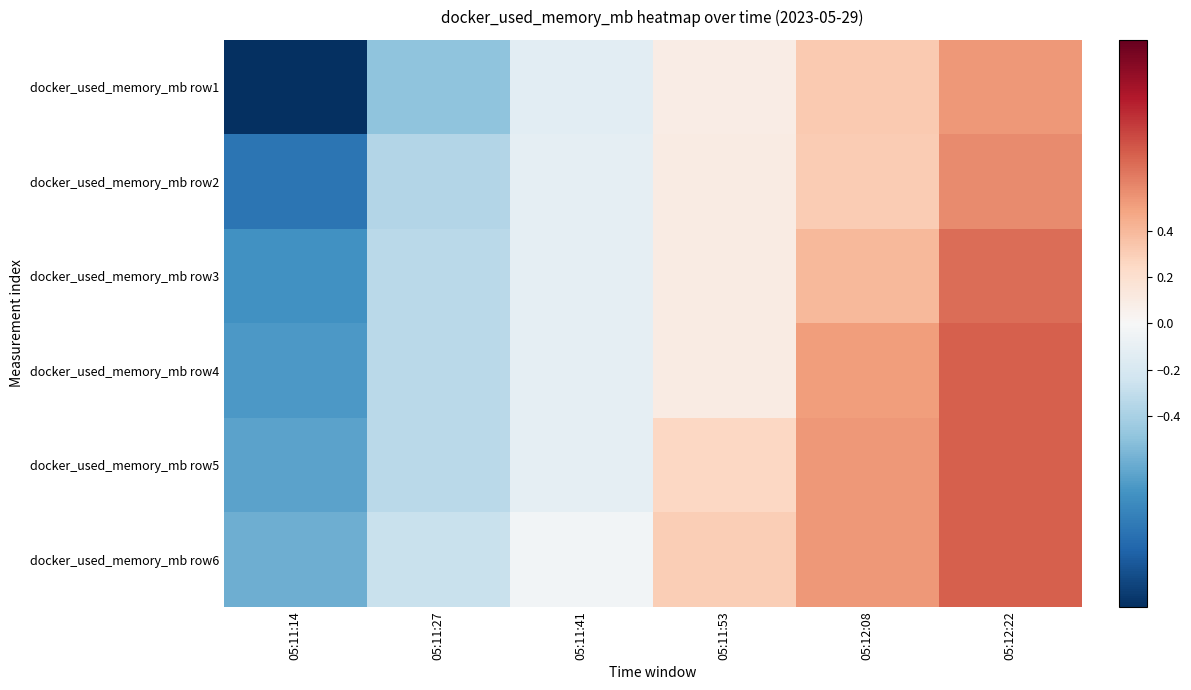

What is the difference between the highest and lowest values at 05:12:22?

0.2